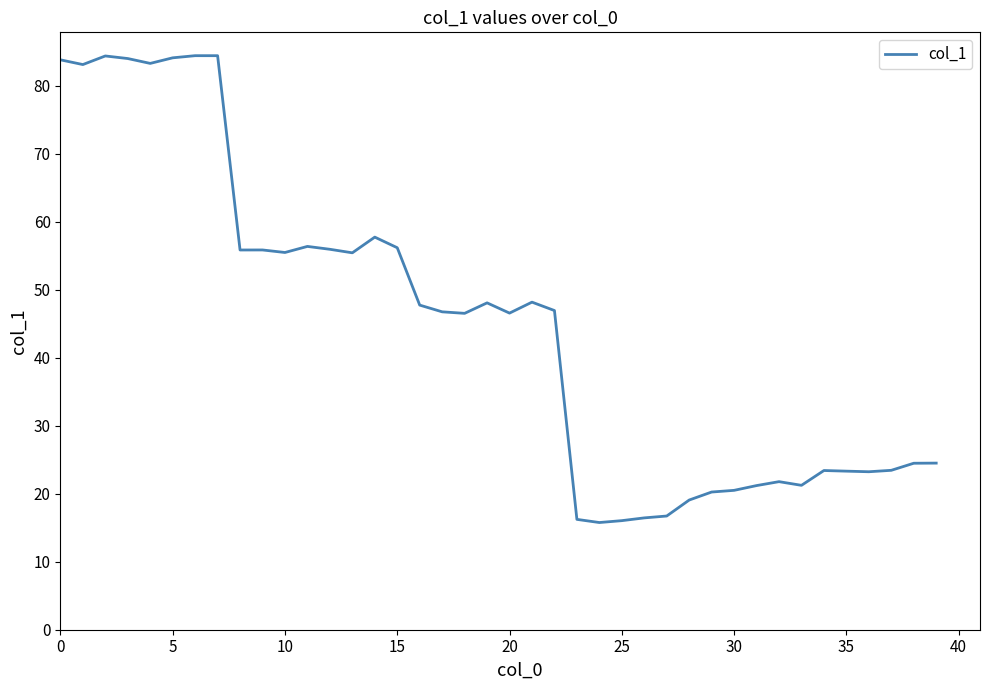

What is the difference between the maximum and minimum values?

68.7